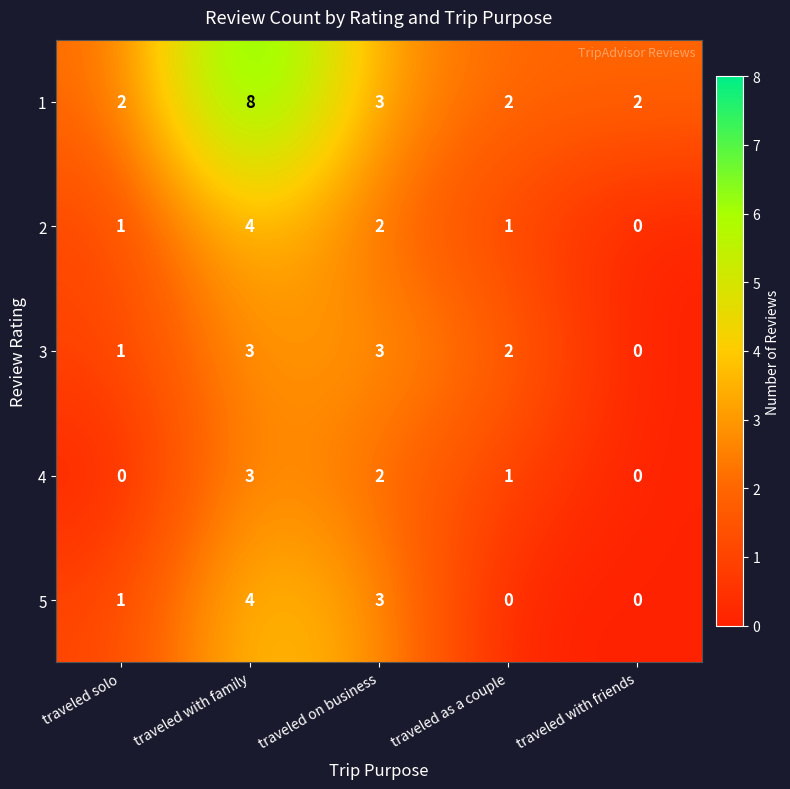

What is the total value across all series at traveled as a couple?

6